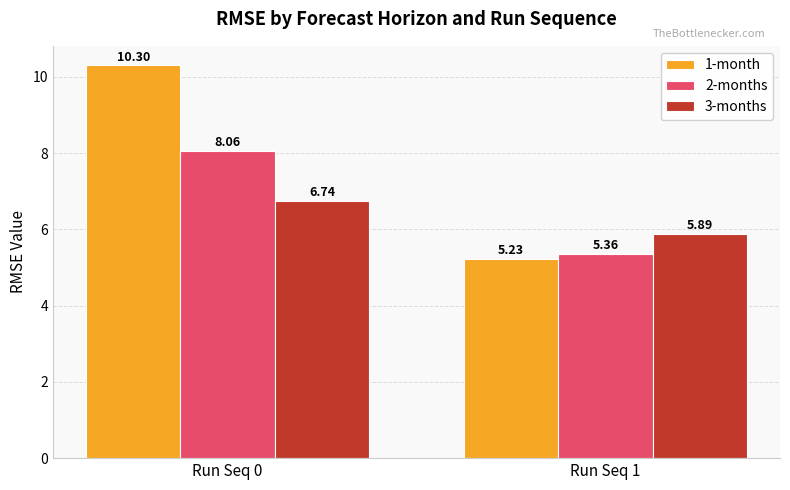

What is the difference between the 2-months values at Run Seq 0 and Run Seq 1?

2.7